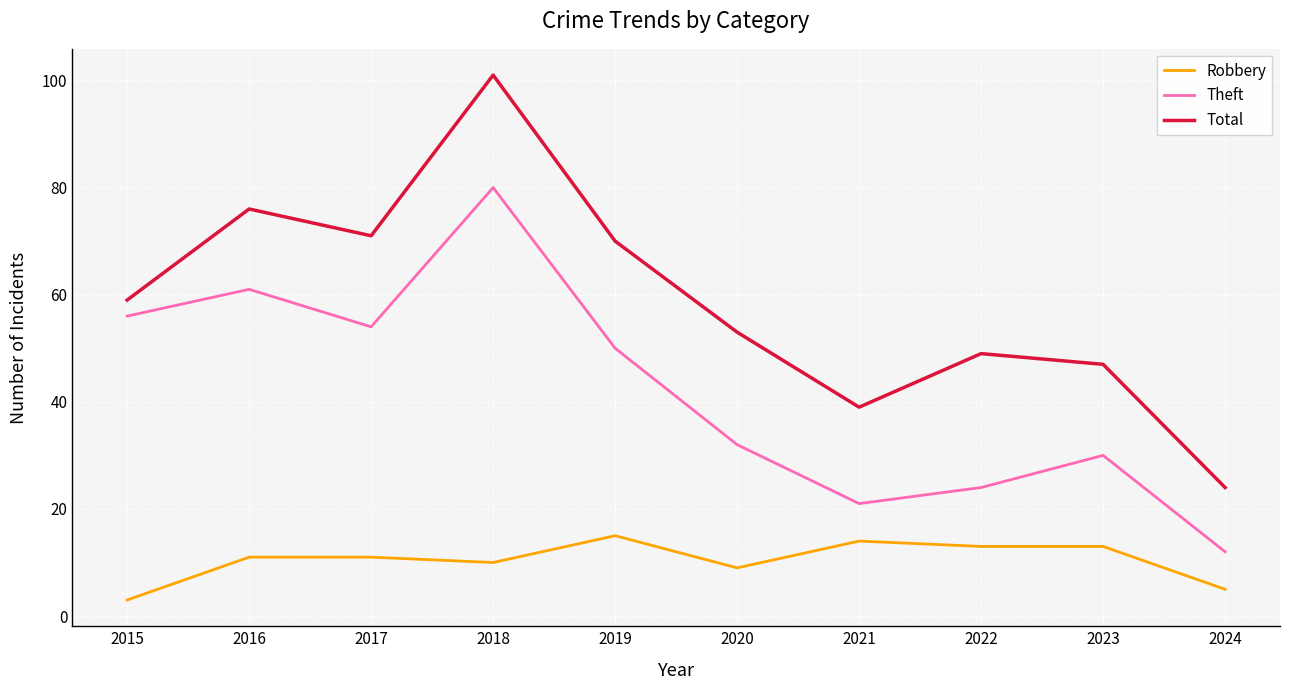

Which series has the largest range (max minus min)?

Total